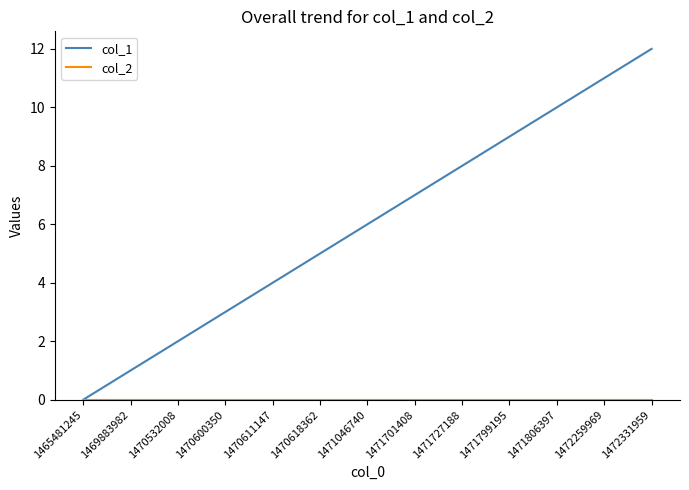

What is the average value of the col_1 series?

6